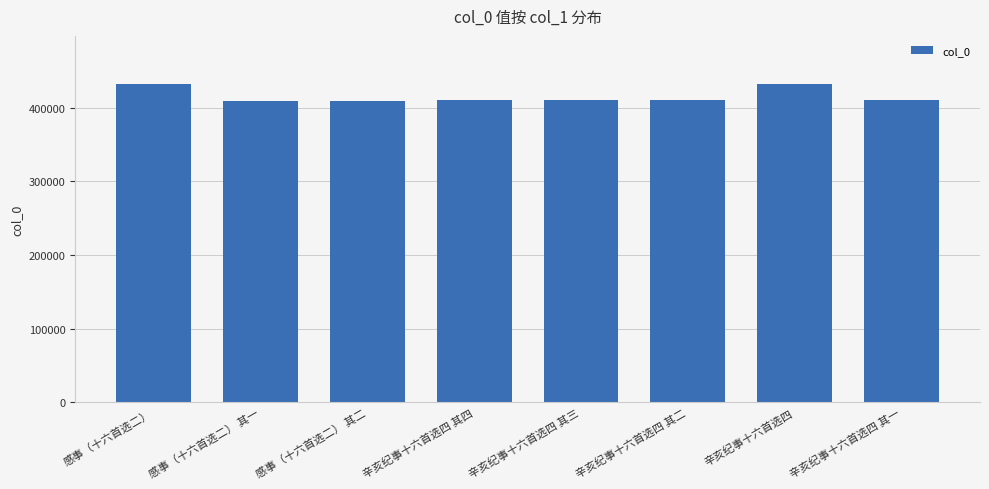

What is the change in value from 辛亥纪事十六首选四 to 辛亥纪事十六首选四 其一?

-21168